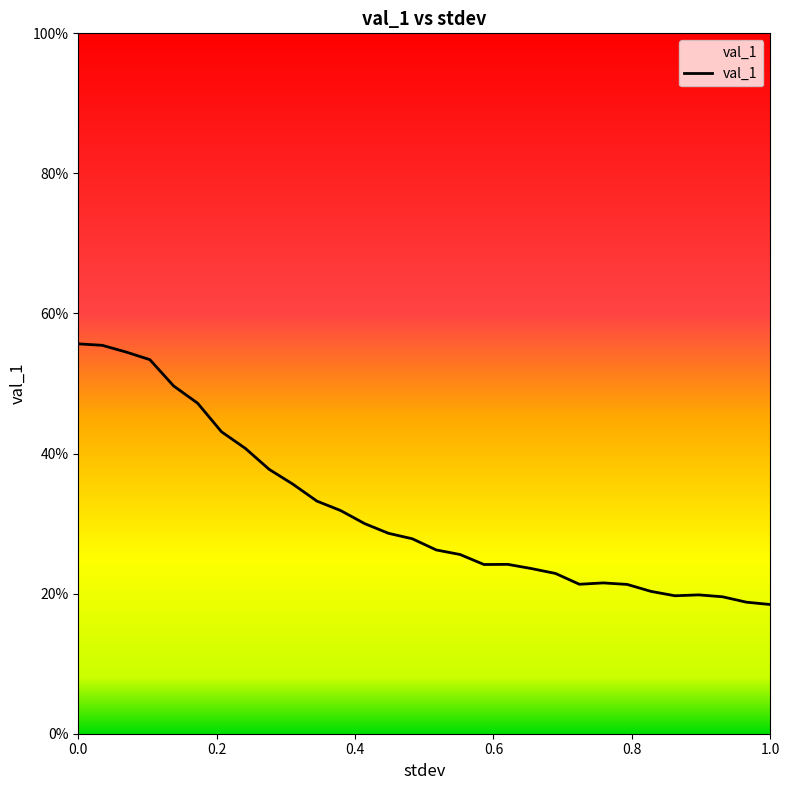

Rank the categories by value from highest to lowest.

0.0, 0.034482758620689655, 0.06896551724137931, 0.10344827586206896, 0.13793103448275862, 0.1724137931034483, 0.20689655172413793, 0.24137931034482757, 0.27586206896551724, 0.3103448275862069, 0.3448275862068966, 0.3793103448275862, 0.41379310344827586, 0.4482758620689655, 0.48275862068965514, 0.5172413793103449, 0.5517241379310345, 0.6206896551724138, 0.5862068965517241, 0.6551724137931034, 0.6896551724137931, 0.7586206896551724, 0.7241379310344828, 0.7931034482758621, 0.8275862068965517, 0.896551724137931, 0.8620689655172413, 0.9310344827586207, 0.9655172413793103, 1.0